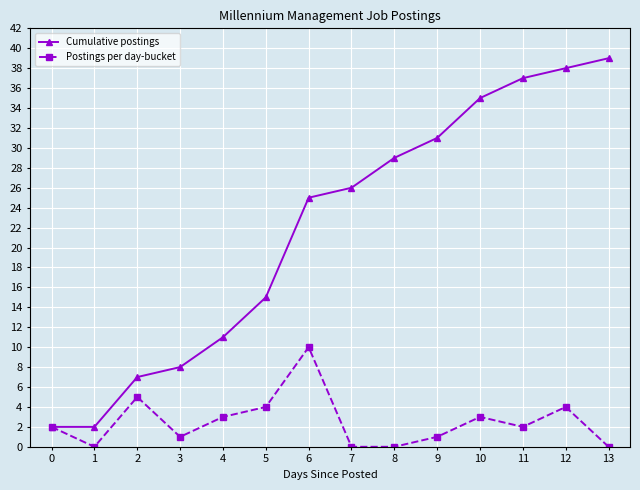

Count the number of categories in the chart.

14